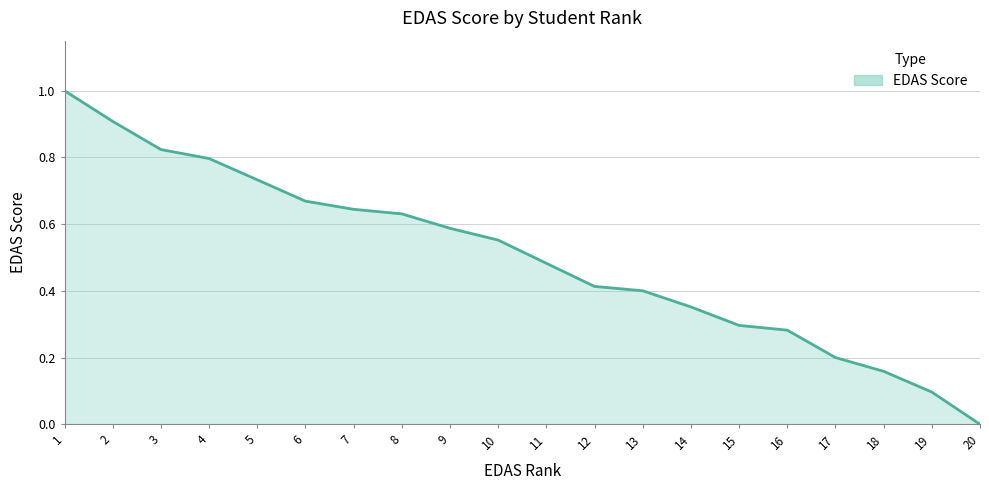

List the labels in order of value, smallest first.

20, 19, 18, 17, 16, 15, 14, 13, 12, 11, 10, 9, 8, 7, 6, 5, 4, 3, 2, 1